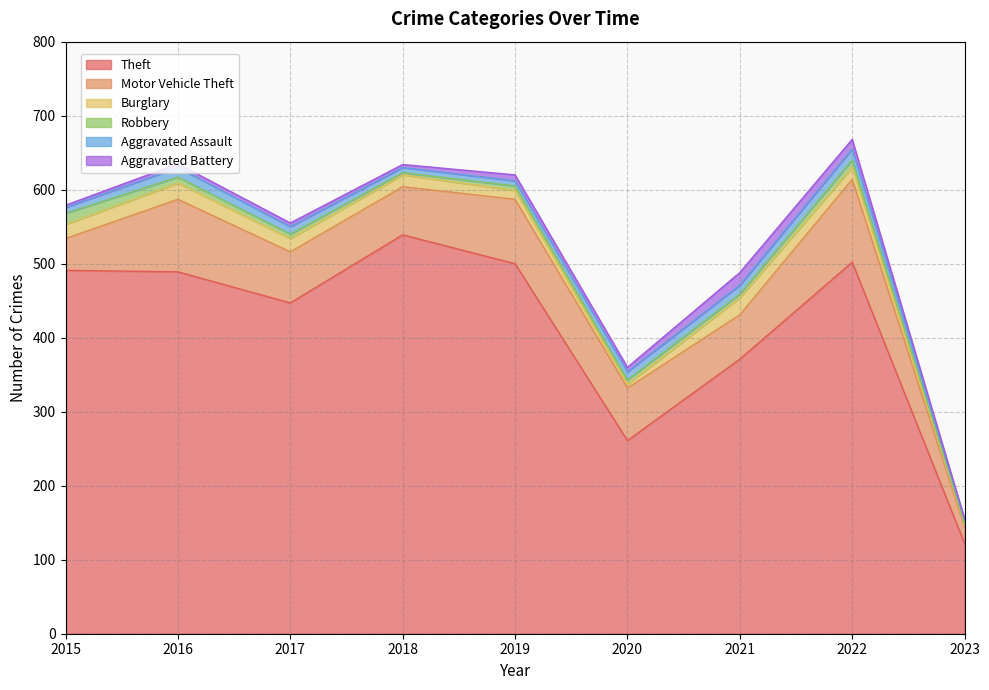

What is the sum of the Theft values at 2023 and 2017?

569